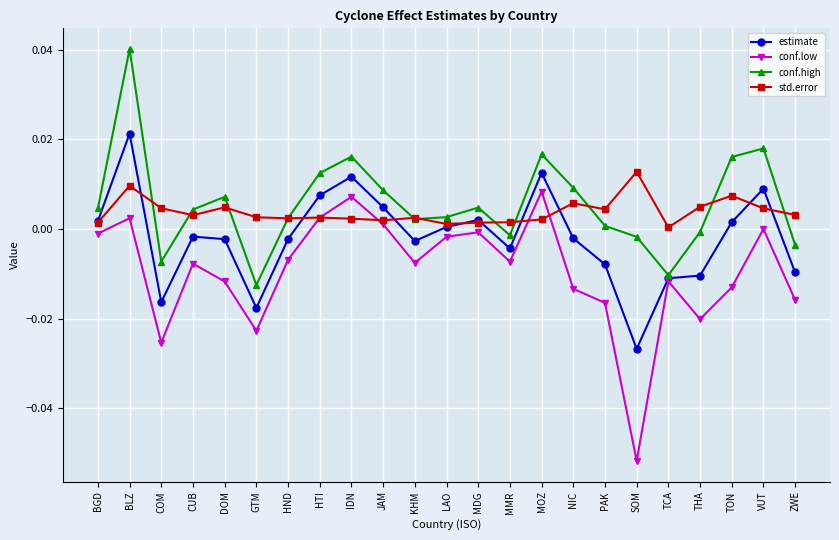

What position from the left is GTM?

6